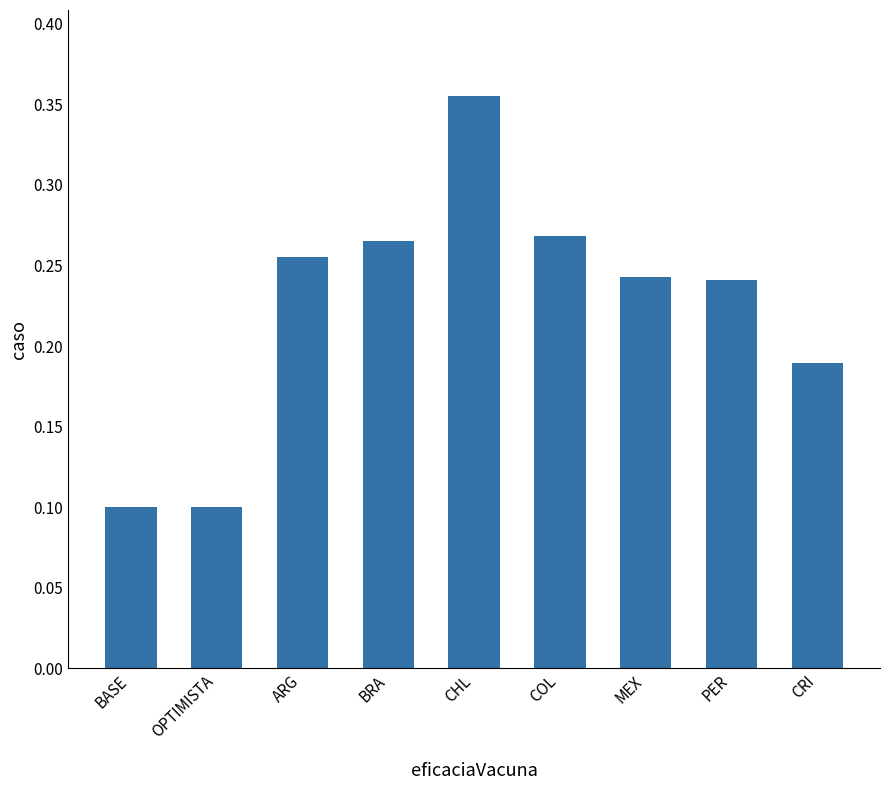

What is the sum of all values?

2.0